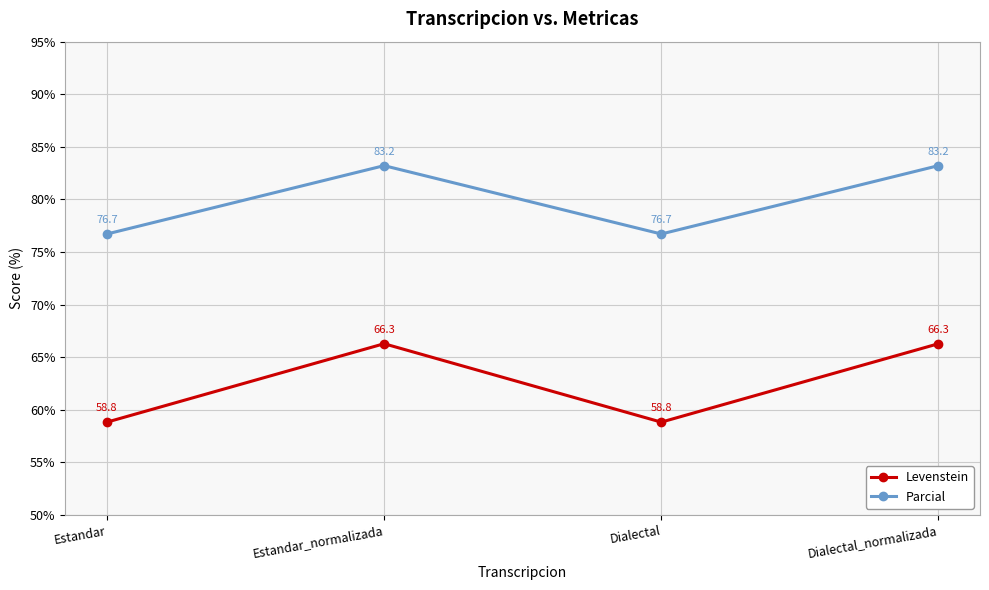

What is the spread (max minus min) of values at Estandar_normalizada?

16.9